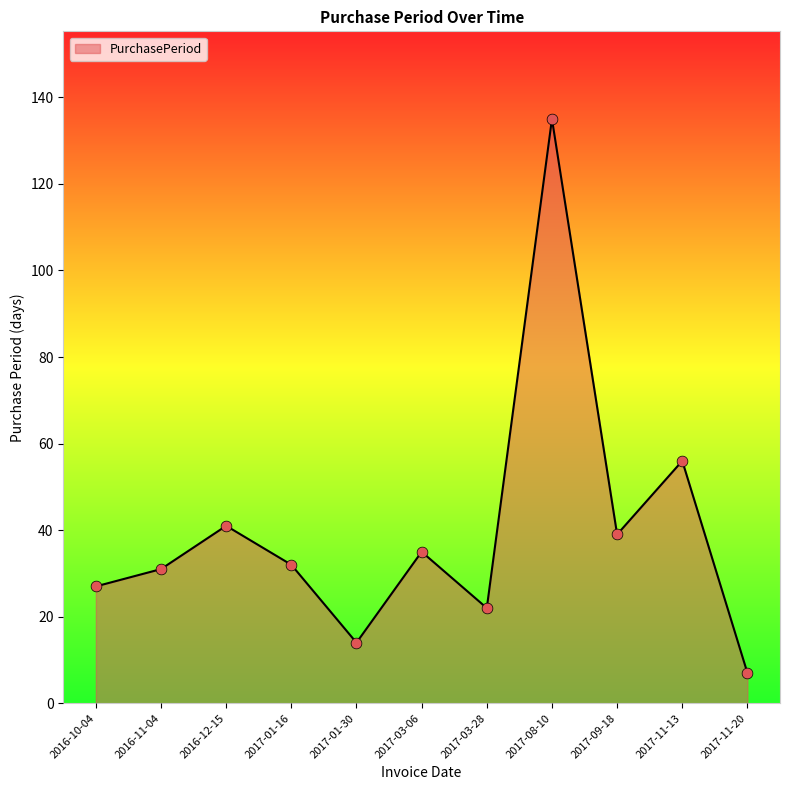

Which has a higher value, 2017-01-16 or 2016-10-04?

2017-01-16